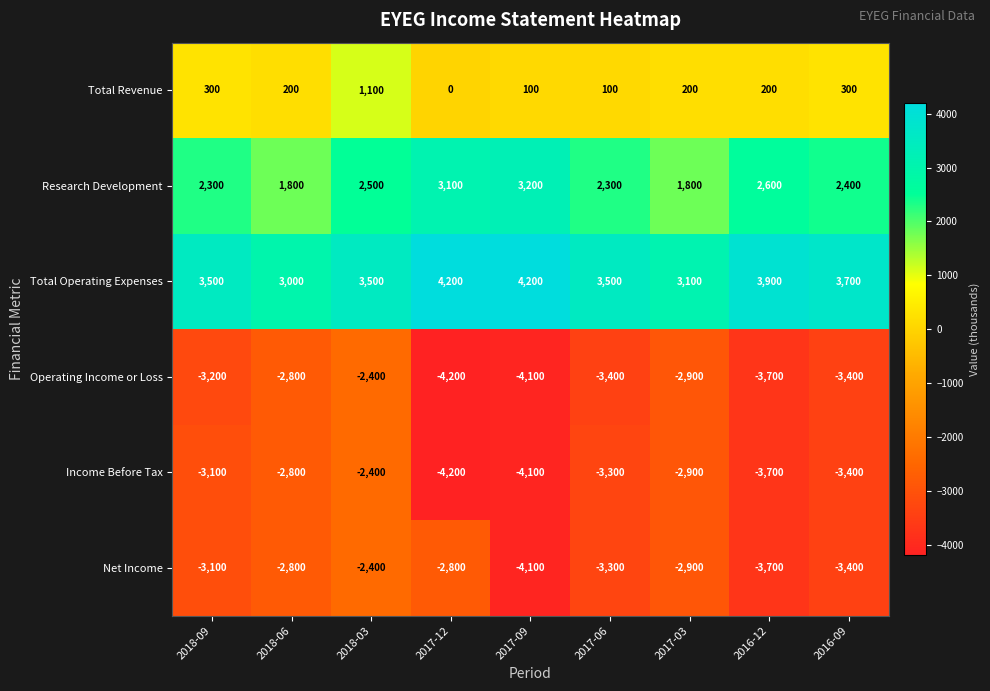

What is the sum of the Operating Income or Loss values at 2017-03 and 2017-09?

-7000